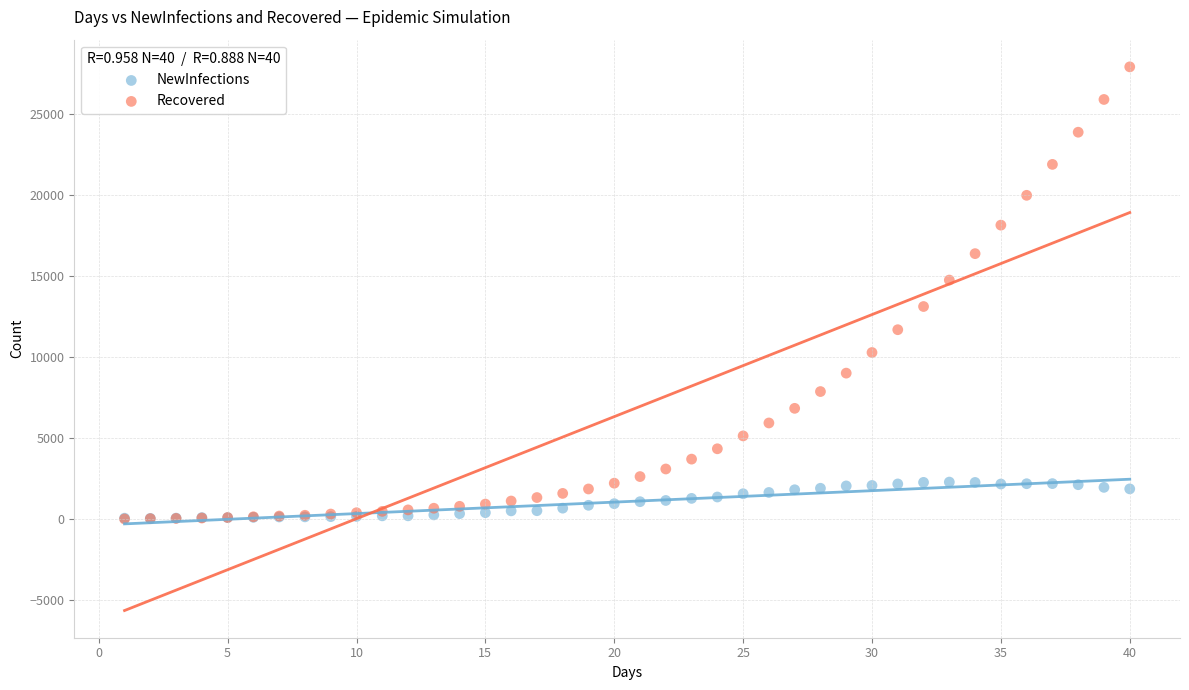

Which series has the largest Y range (max minus min)?

Recovered